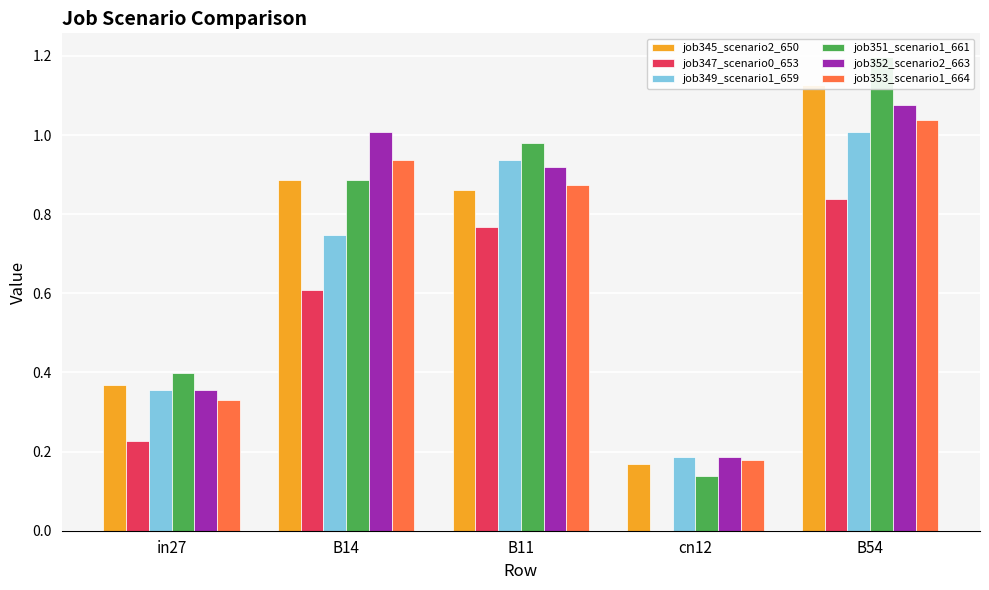

Rank the series by their maximum value, from lowest to highest.

job347_scenario0_653, job349_scenario1_659, job353_scenario1_664, job352_scenario2_663, job345_scenario2_650, job351_scenario1_661